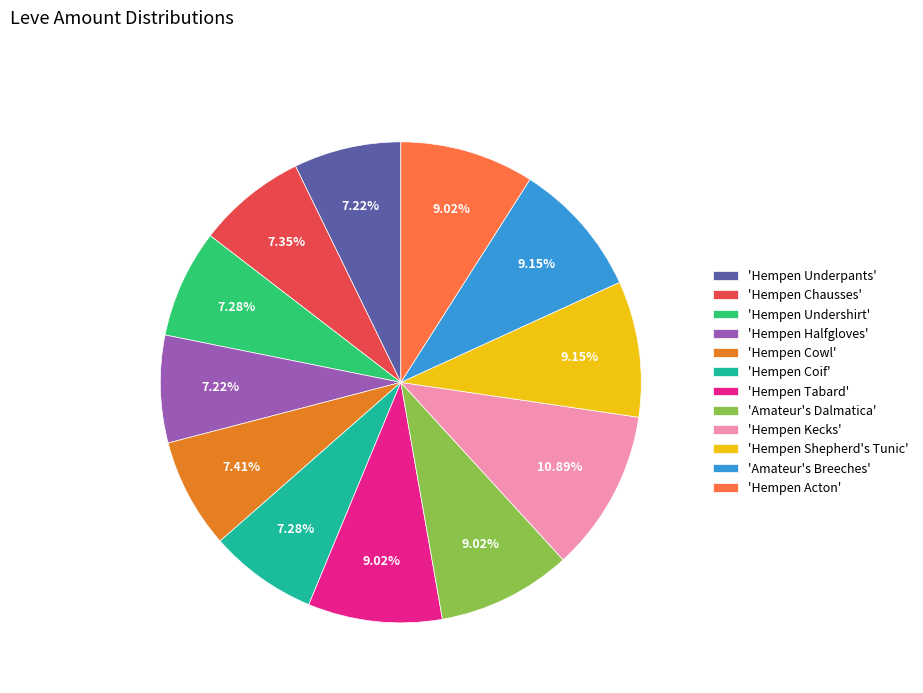

What is the largest slice in the pie chart?

'Hempen Kecks'